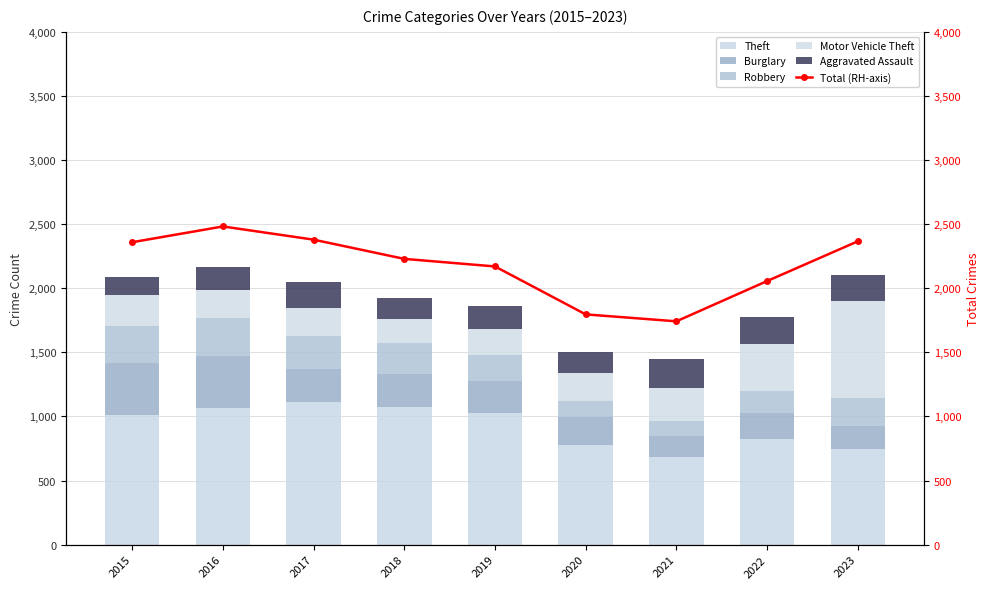

Rank the categories by Burglary value from lowest to highest.

2021, 2023, 2022, 2020, 2019, 2017, 2018, 2016, 2015